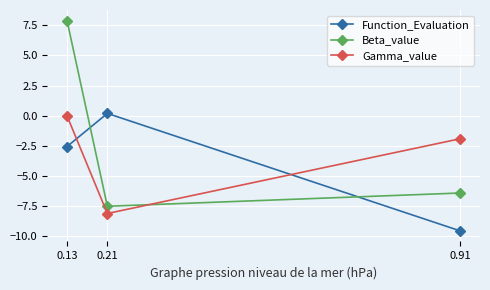

List the series in order of their overall mean, lowest first.

Function_Evaluation, Gamma_value, Beta_value